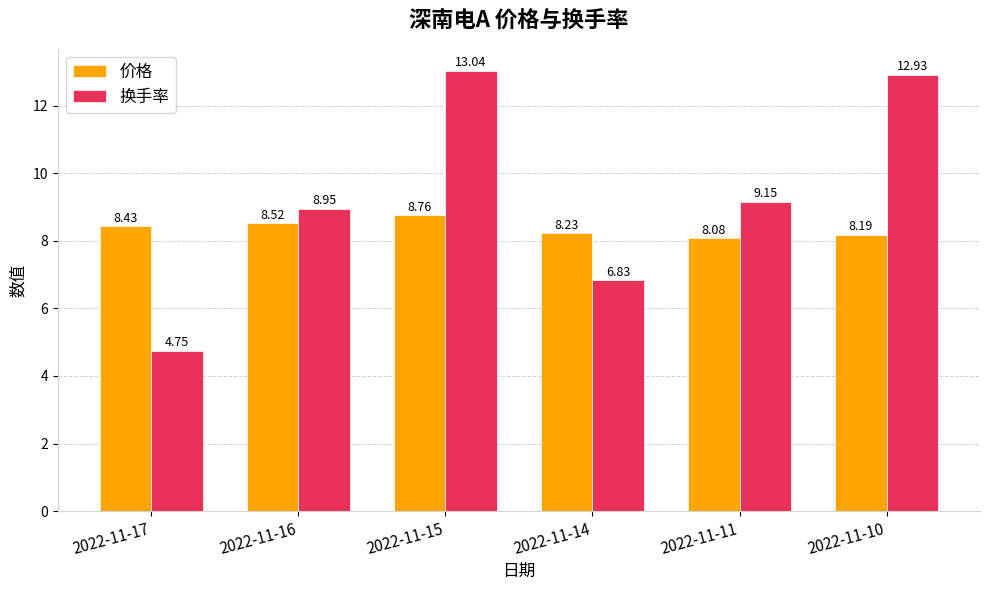

At which label does 价格 reach its minimum?

2022-11-11